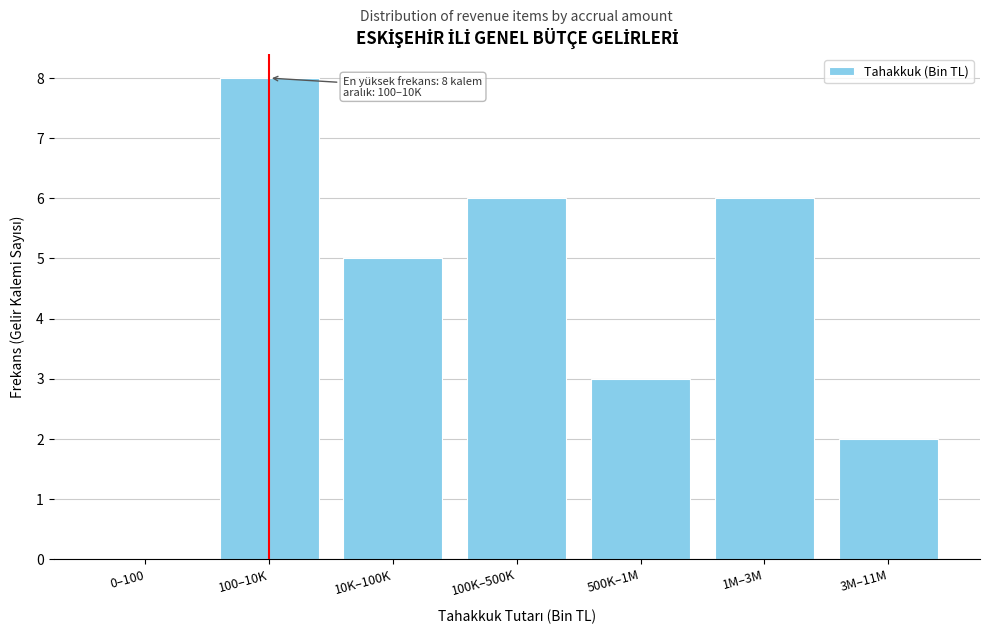

Reading right to left, list all the values displayed in this chart.

3M–11M=2	1M–3M=6	500K–1M=3	100K–500K=6	10K–100K=5	100–10K=8	0–100=0